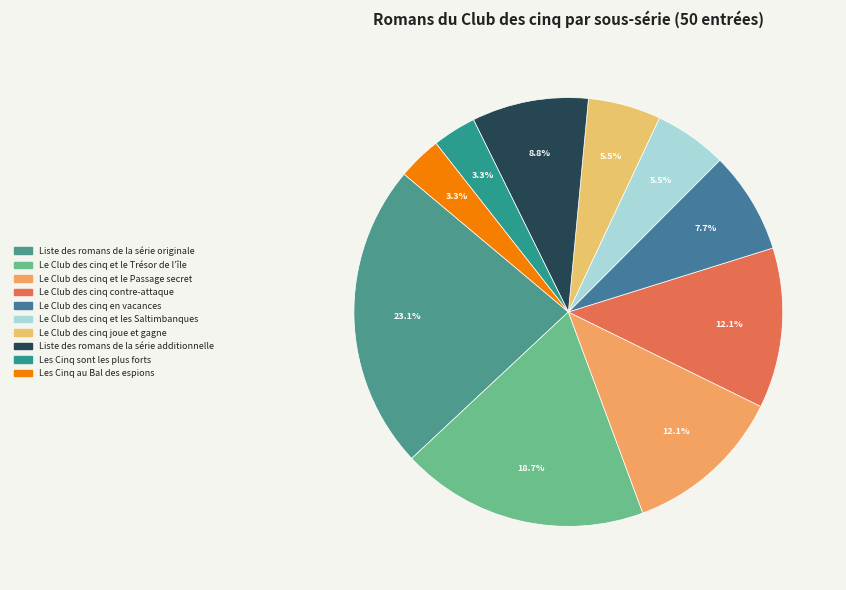

How many slices are in this pie chart?

10